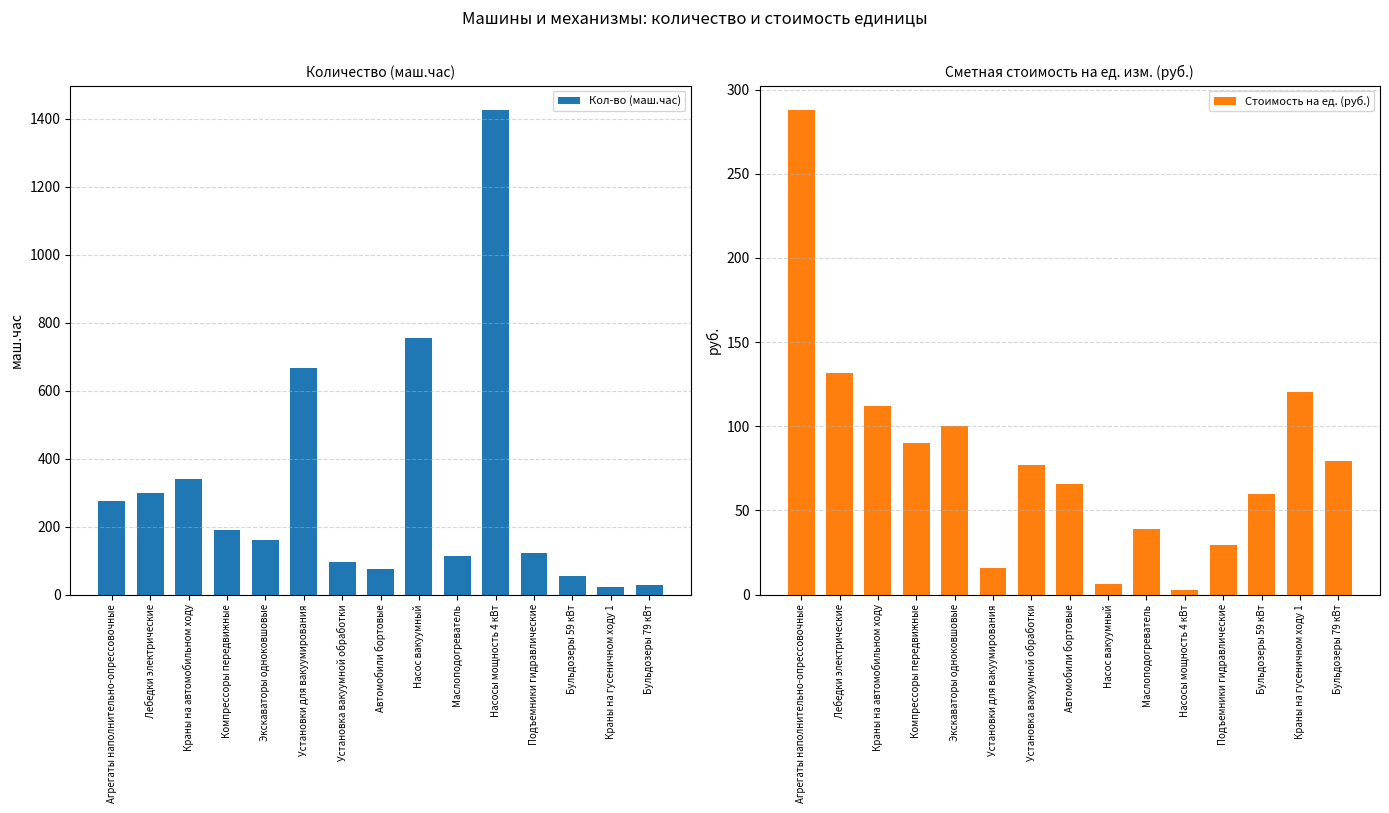

How many data points in Кол-во (маш.час) are above 161?

8